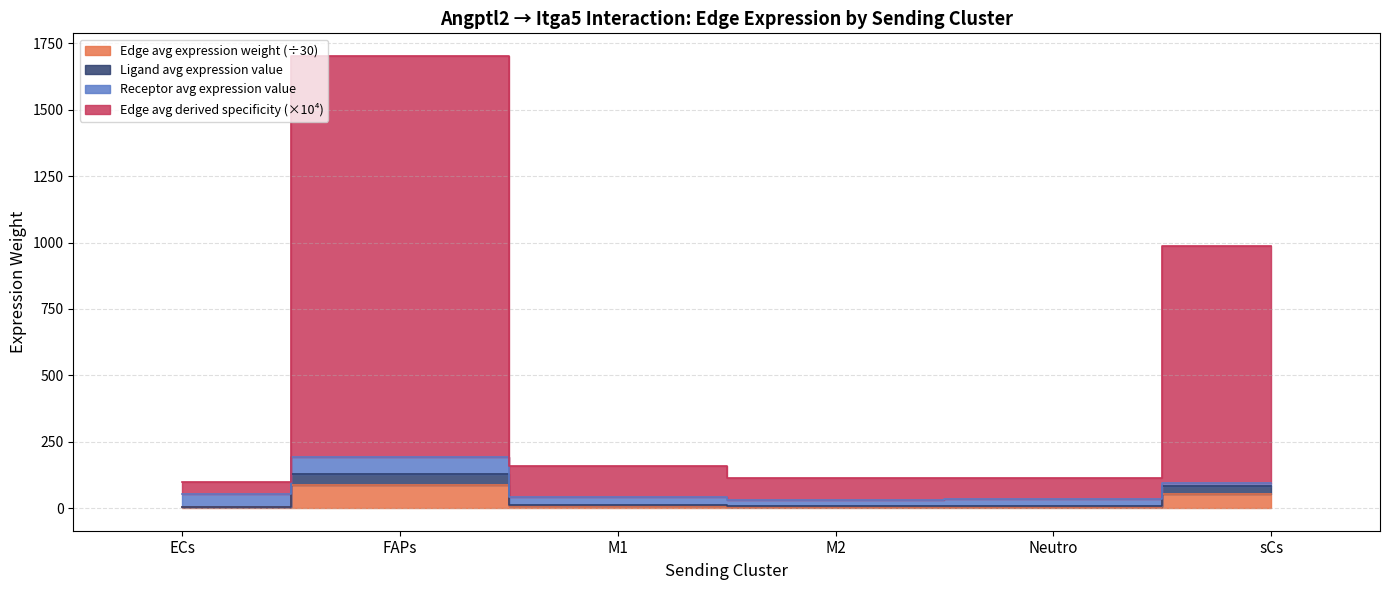

How many data points in Edge total expression weight are above 157?

3